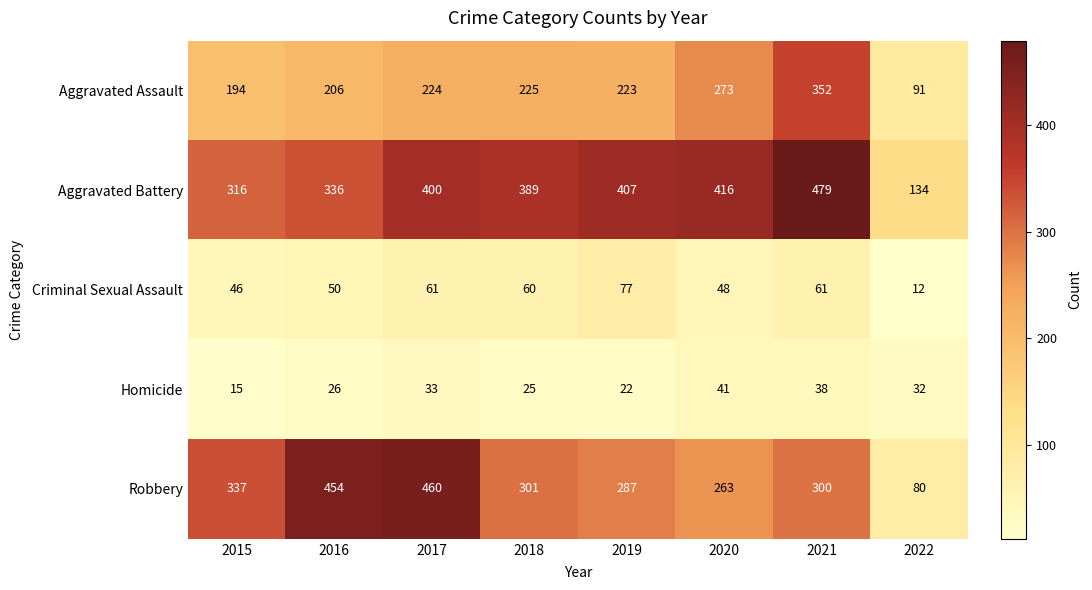

What is the difference between the maximum and minimum values in the Homicide series?

26